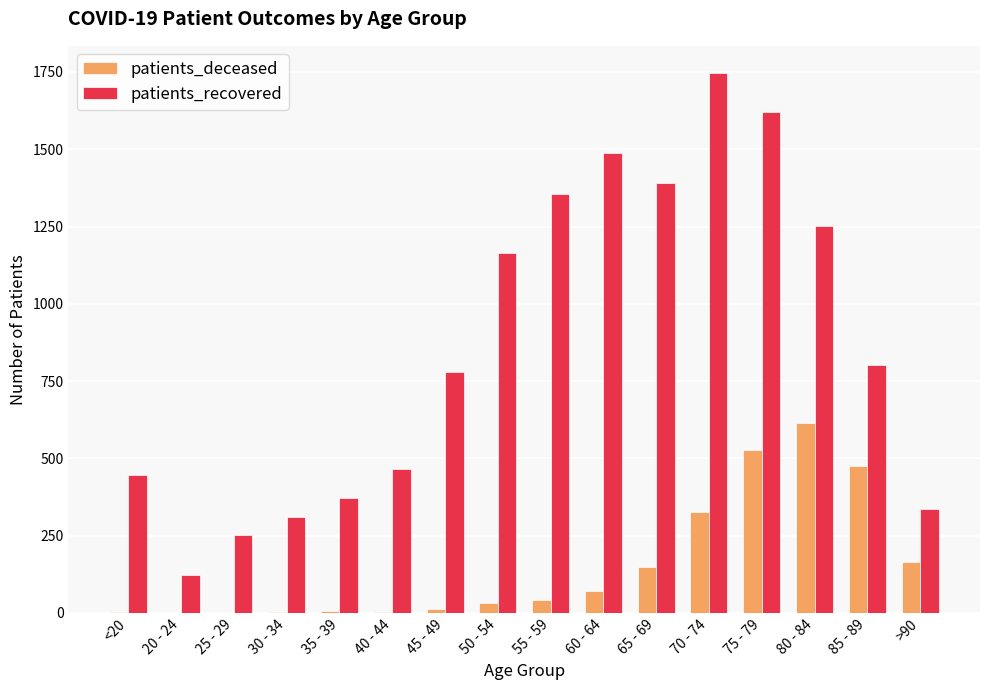

True or false: patients_deceased has a value of 14 at 45 - 49.

True